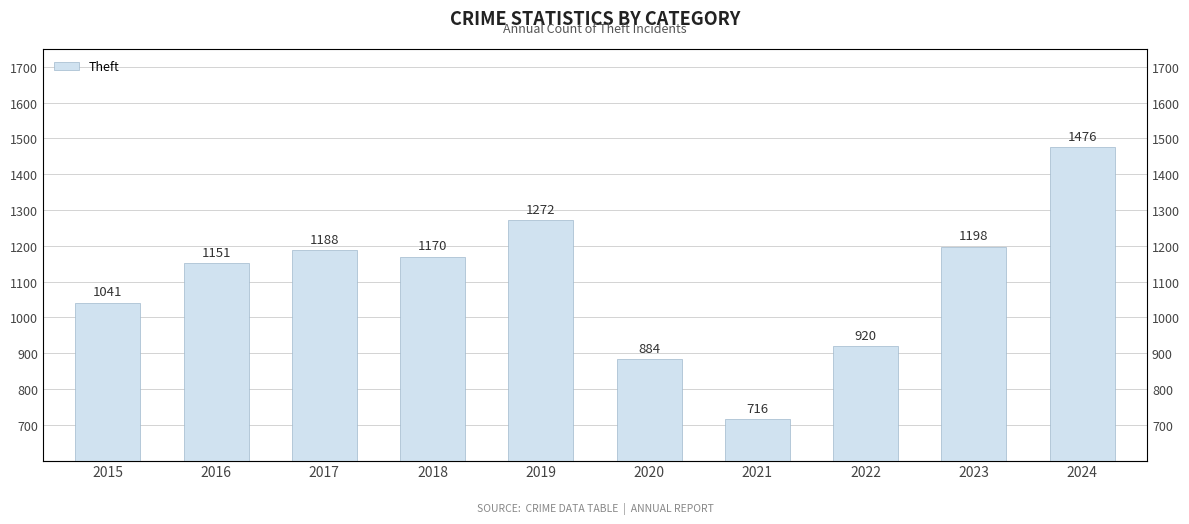

What is the smallest value displayed?

716